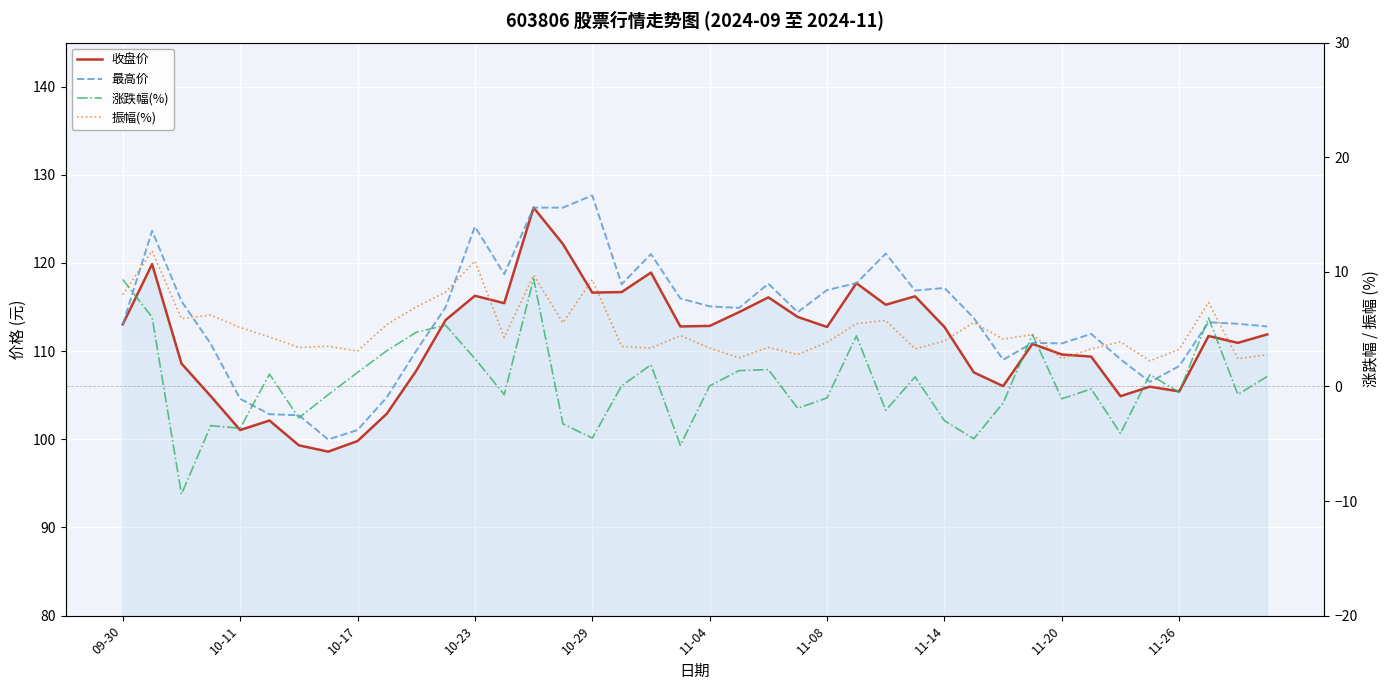

What is the sum of all 收盘价 values?

4442.9